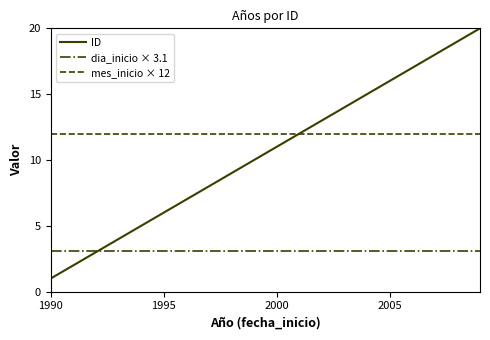

Which series ends up on top after the final intersection of dia_inicio × 3.1 and ID?

ID